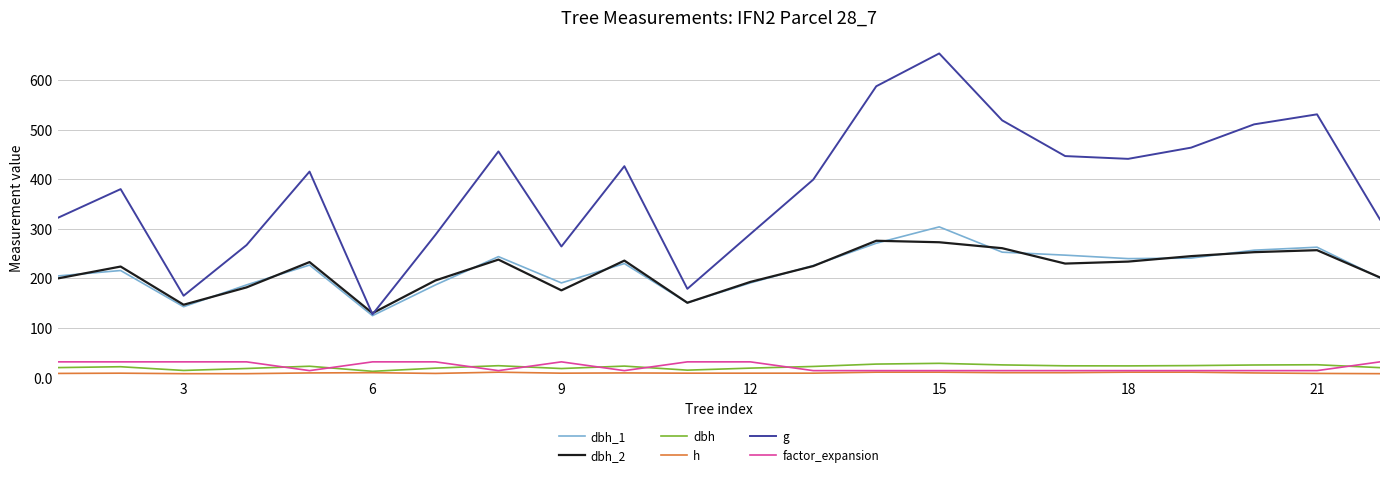

Which series has the largest range (max minus min)?

g